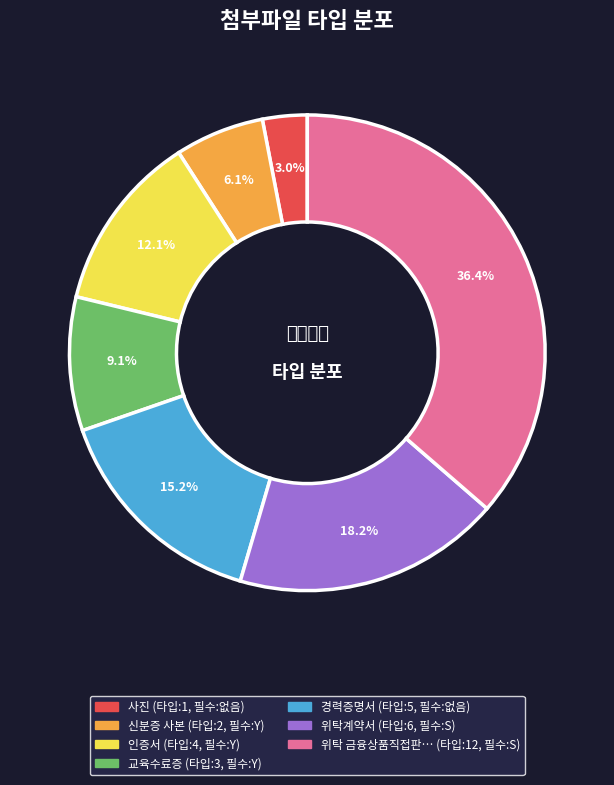

Count the number of slices in the pie.

7